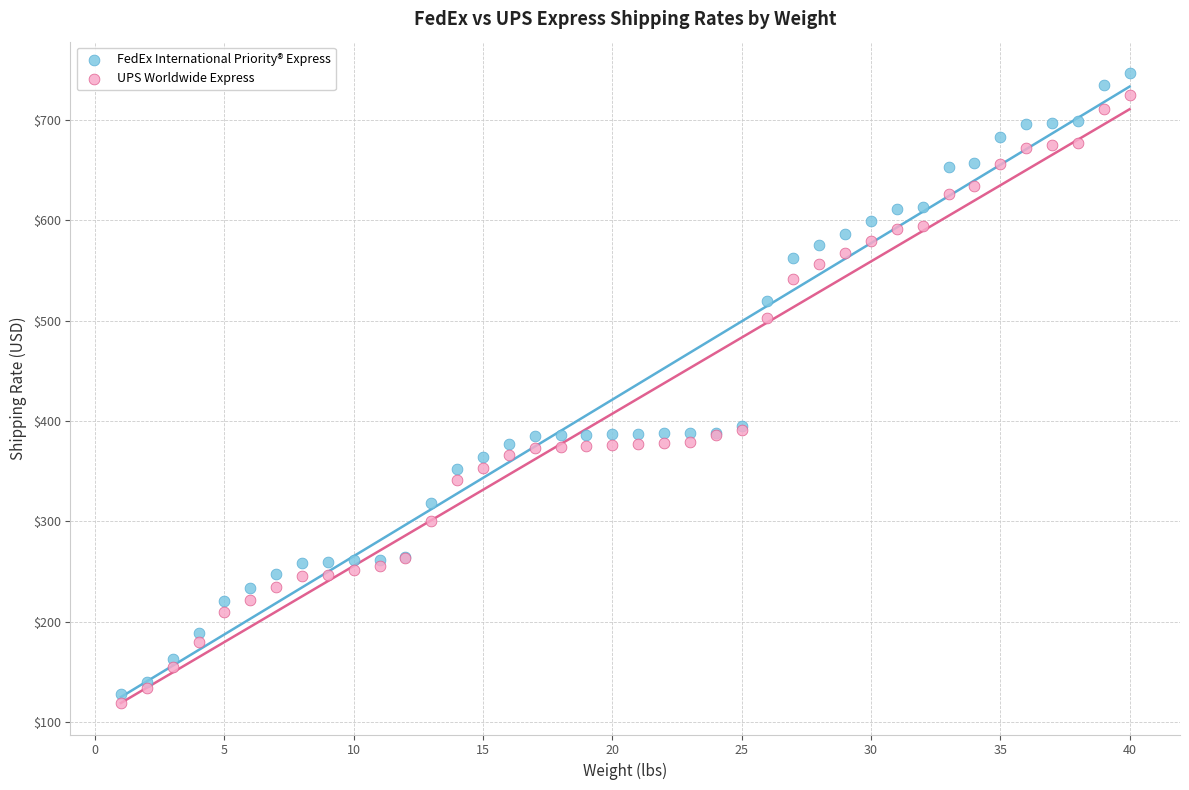

What are all the series names shown in the legend?

FedEx International Priority® Express, UPS Worldwide Express